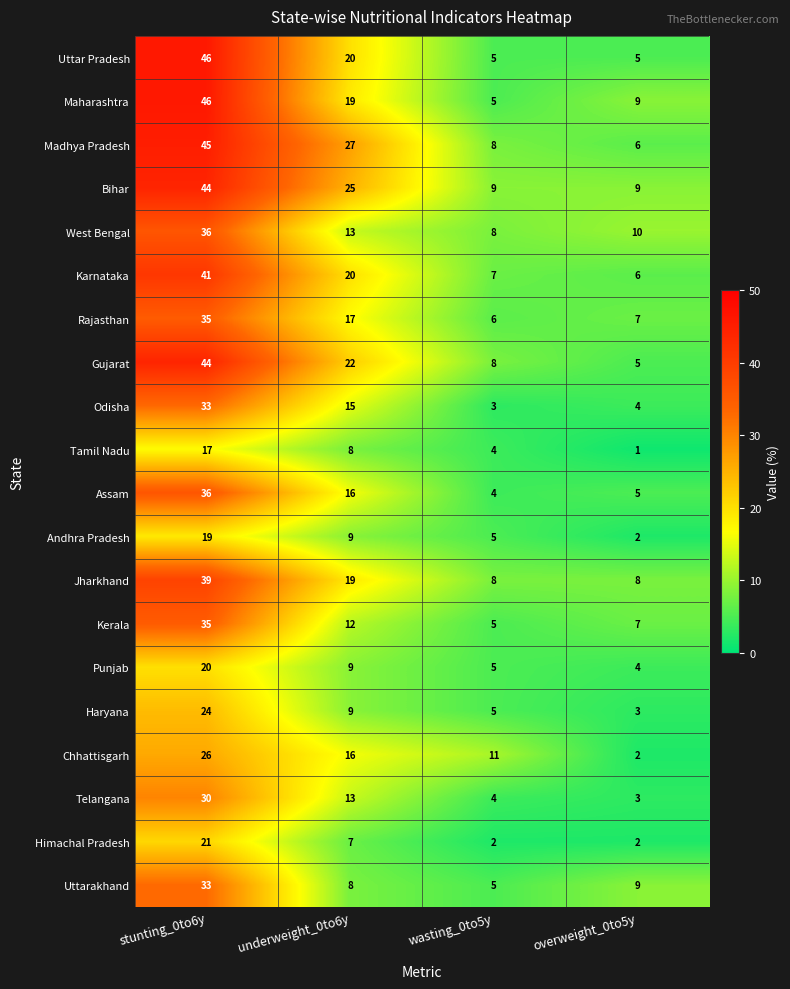

The Rajasthan series shows 2 at wasting_0to5y. True or false?

False